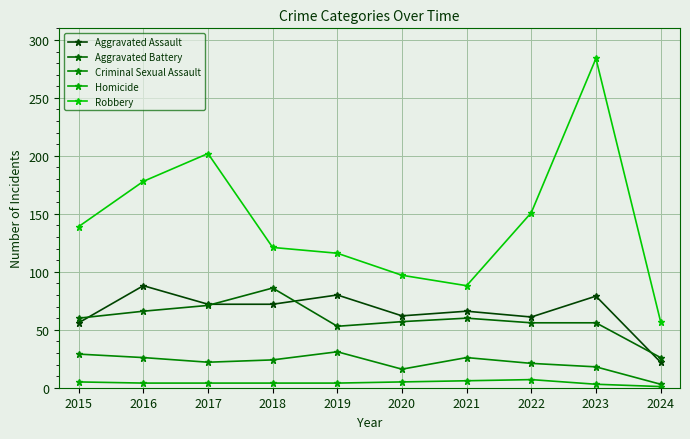

At 2023, list the series in order from smallest to largest.

Homicide, Criminal Sexual Assault, Aggravated Battery, Aggravated Assault, Robbery